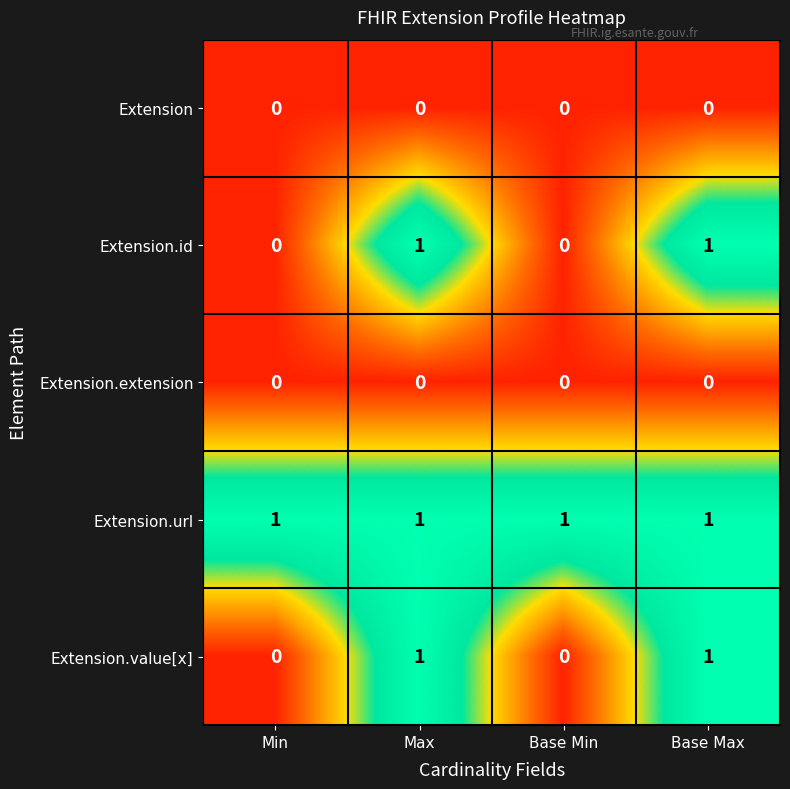

How many Extension.value[x] values are between 0 and 1?

4